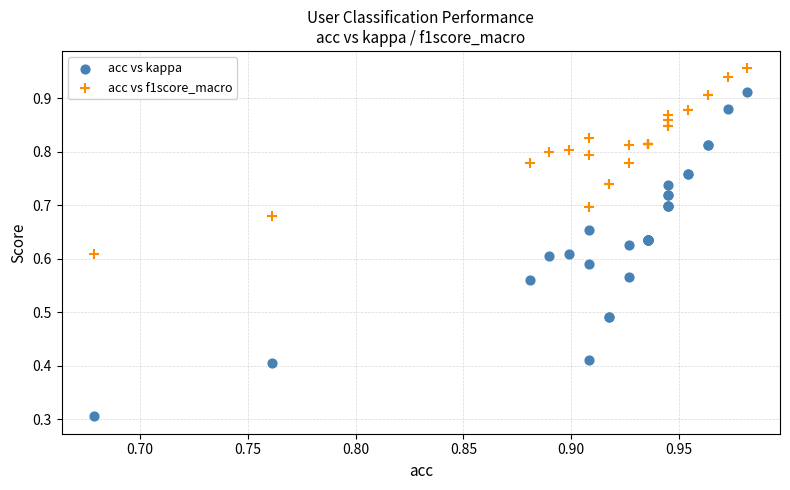

Which series contains the lowest Y value?

acc vs kappa